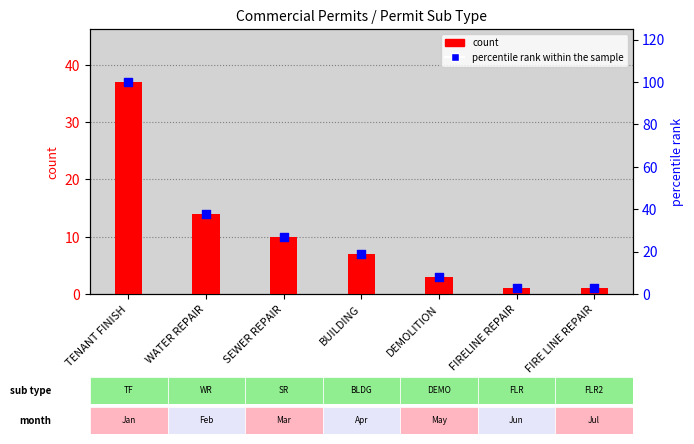

At how many categories does at least one series exceed 97?

1